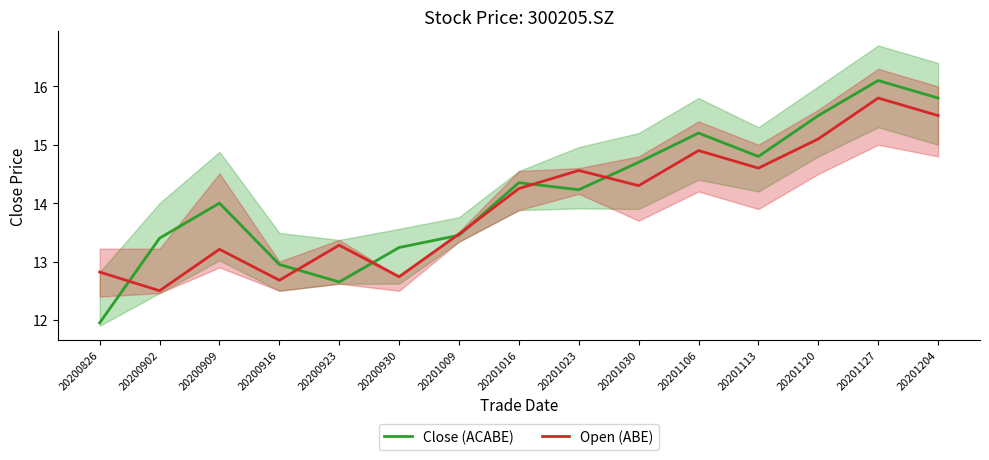

At how many categories does at least one series exceed 12?

15